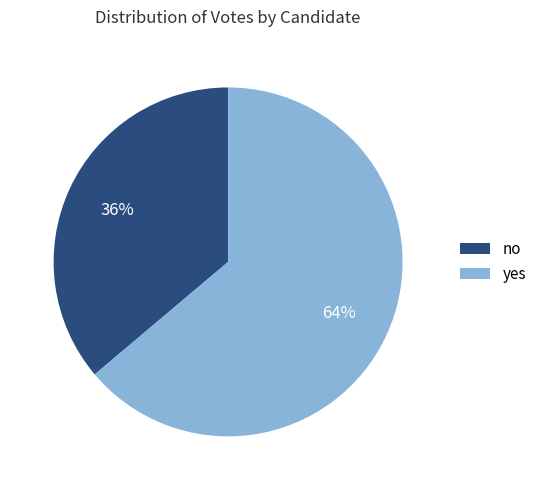

Rank the categories by value from highest to lowest.

yes, no